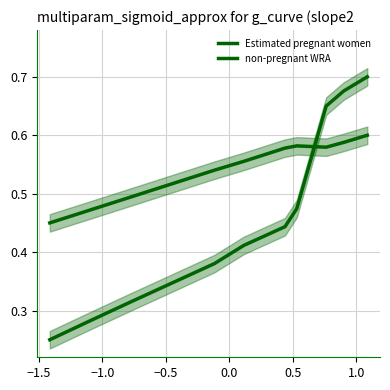

After their last crossing, which series has the higher values: non-pregnant WRA or Estimated pregnant women?

Estimated pregnant women